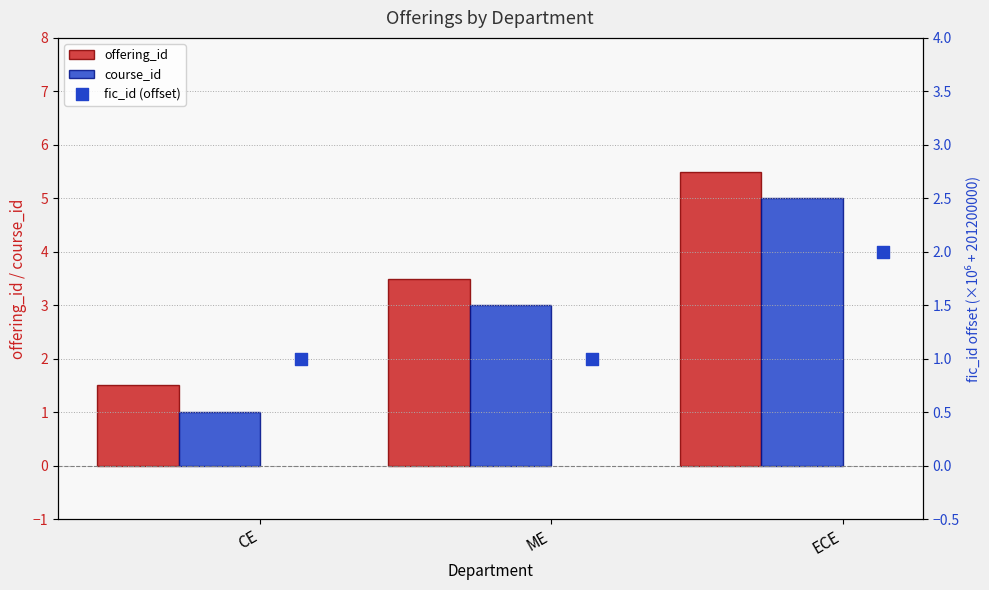

Which series reaches the minimum Y coordinate?

course_id